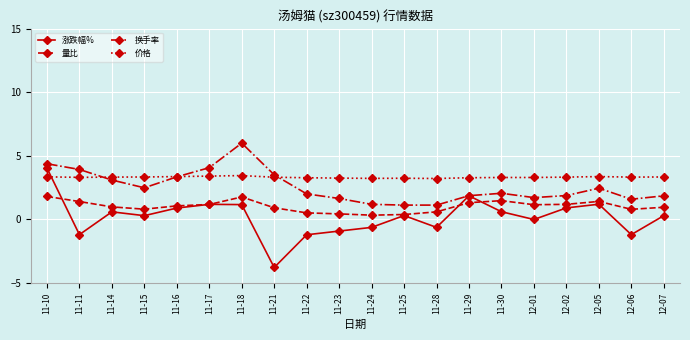

Which series has the widest spread of values?

涨跌幅%